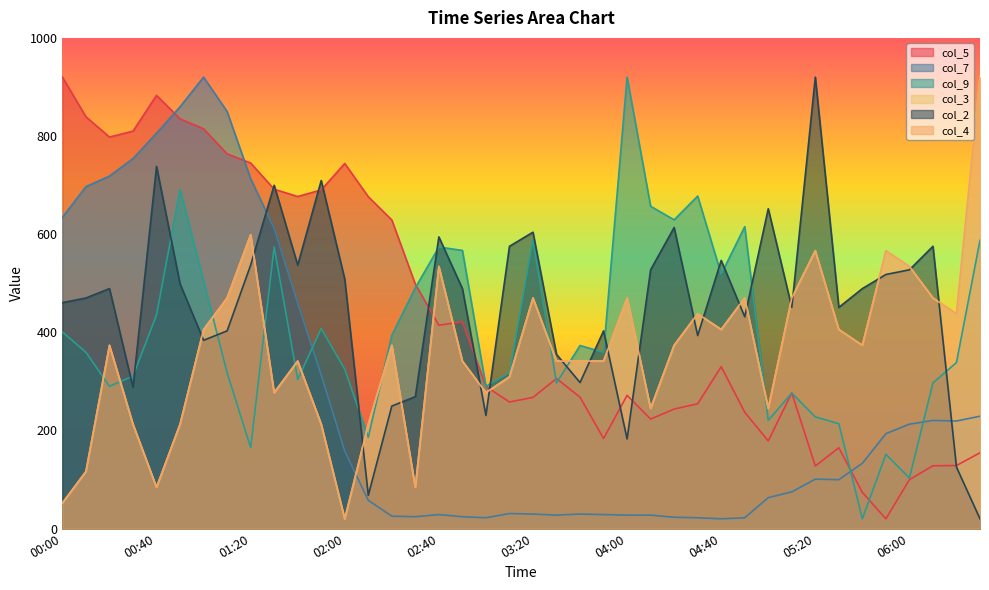

What is the spread (max minus min) of values at 00:10?

722.8